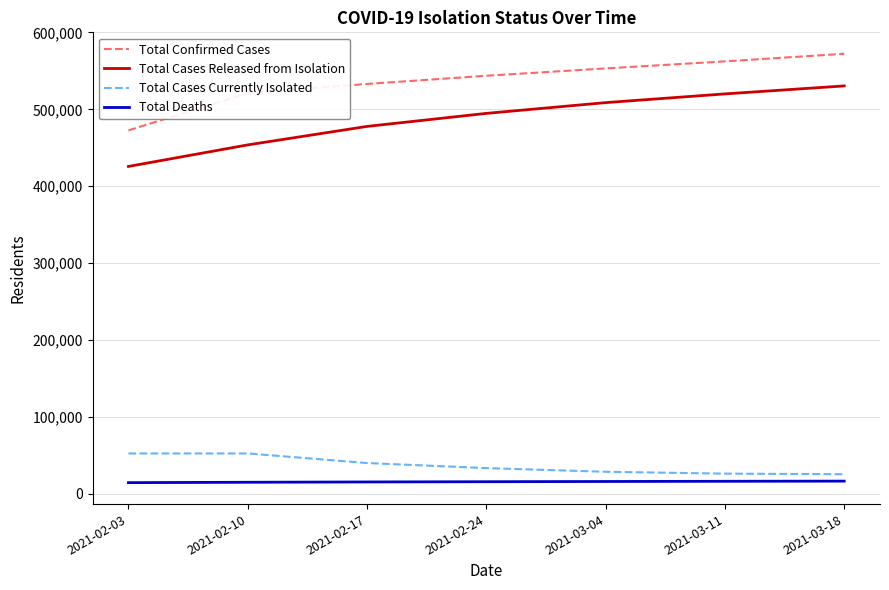

How many distinct data groups are displayed?

4